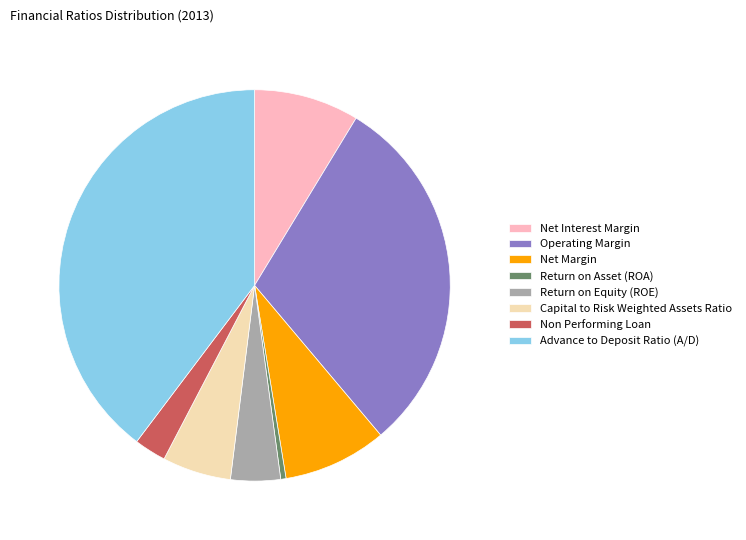

Which has a higher value, Non Performing Loan or Net Interest Margin?

Net Interest Margin